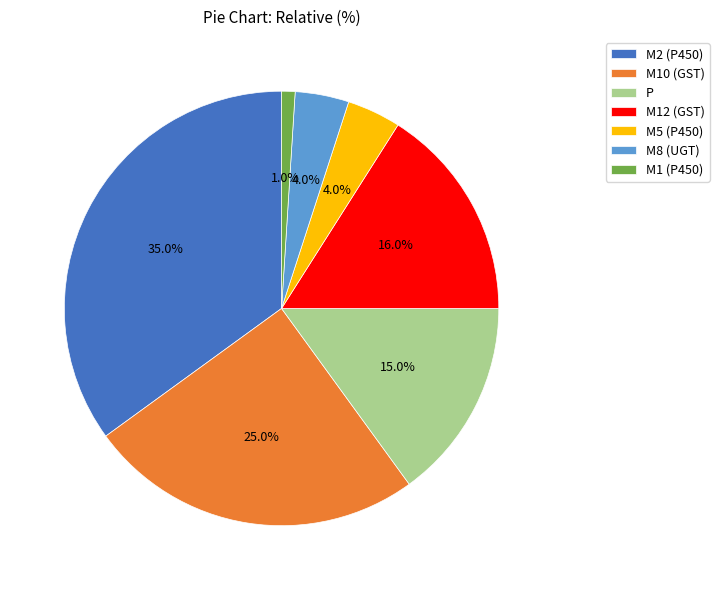

To the nearest percent, what percentage of the pie is M10 (GST)?

25%